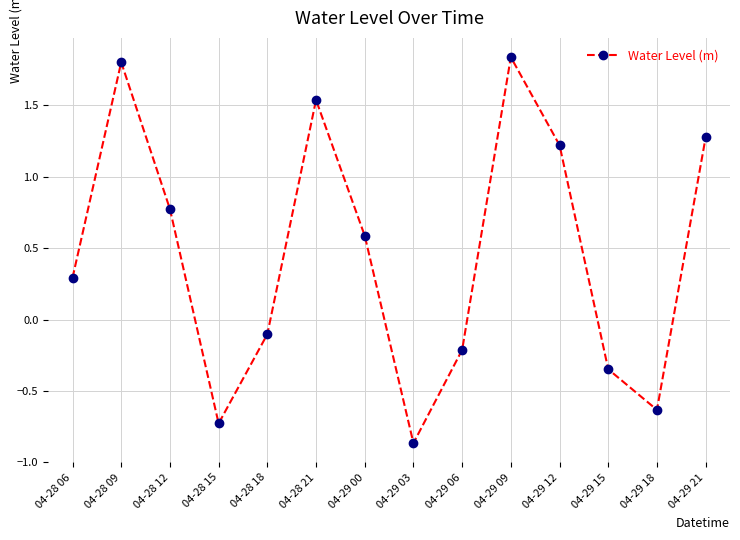

Which category has the lowest value across all series?

04-29 03